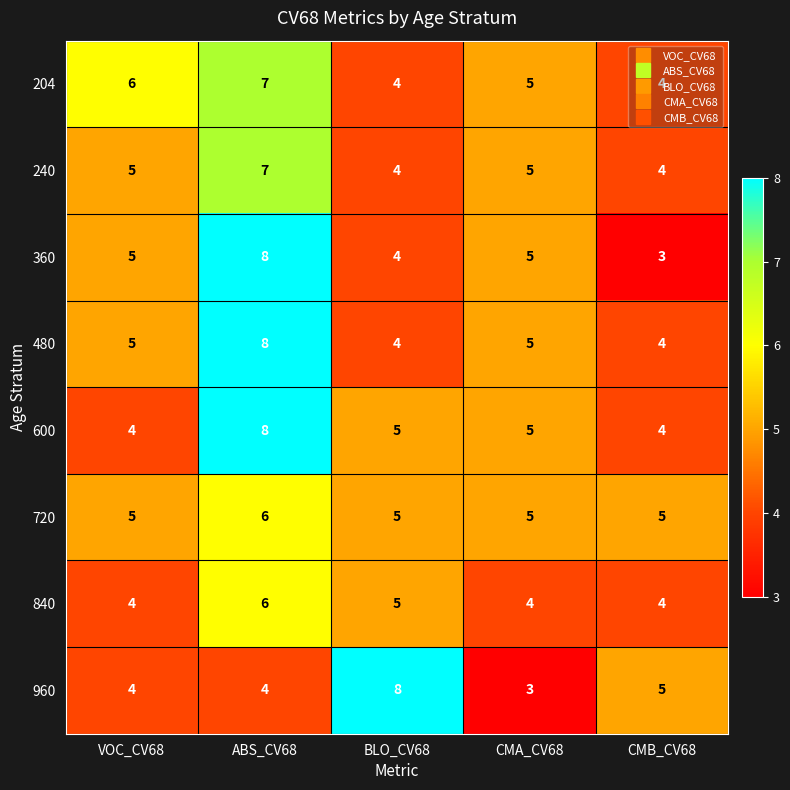

How many series are shown in this chart?

8